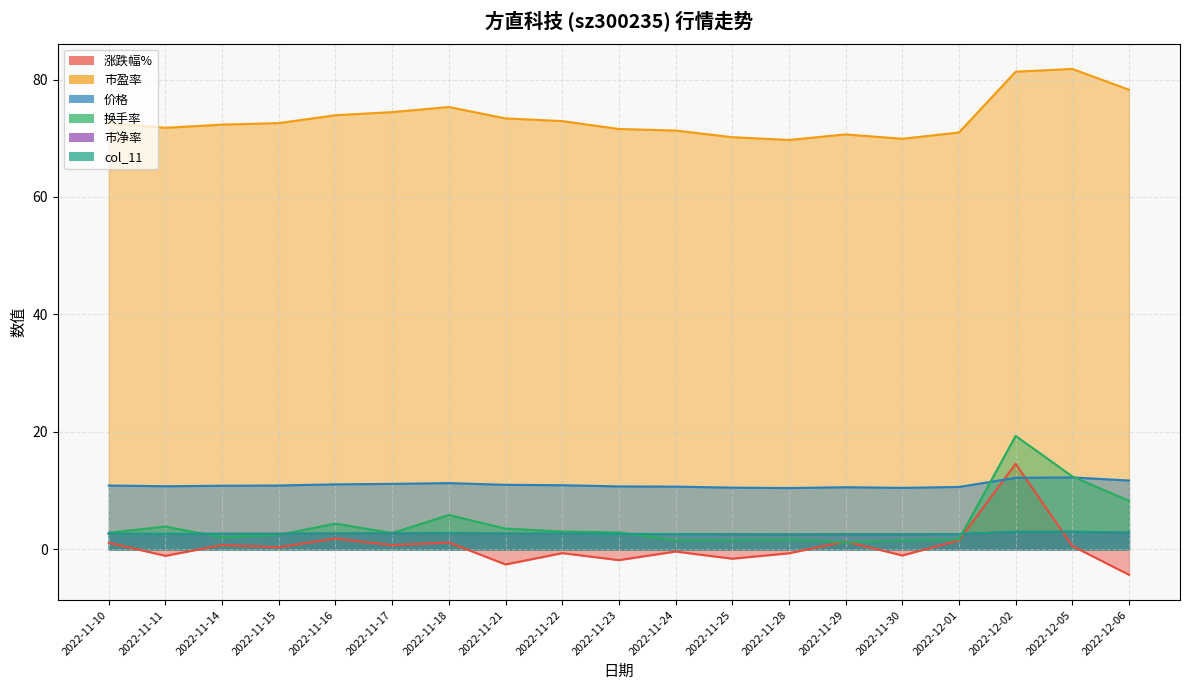

Which has a higher value, 2022-12-01 or 2022-11-15?

2022-12-01